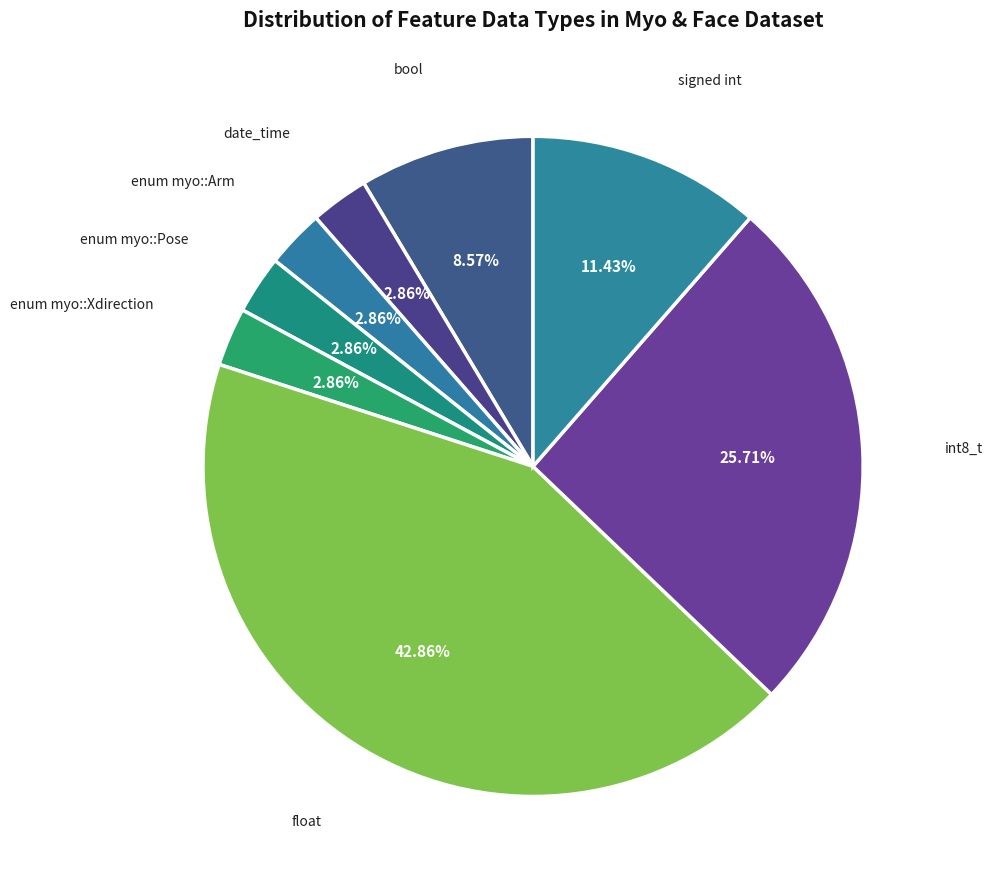

Rank the categories by value from highest to lowest.

float, int8_t, signed int, bool, date_time, enum myo::Arm, enum myo::Pose, enum myo::Xdirection